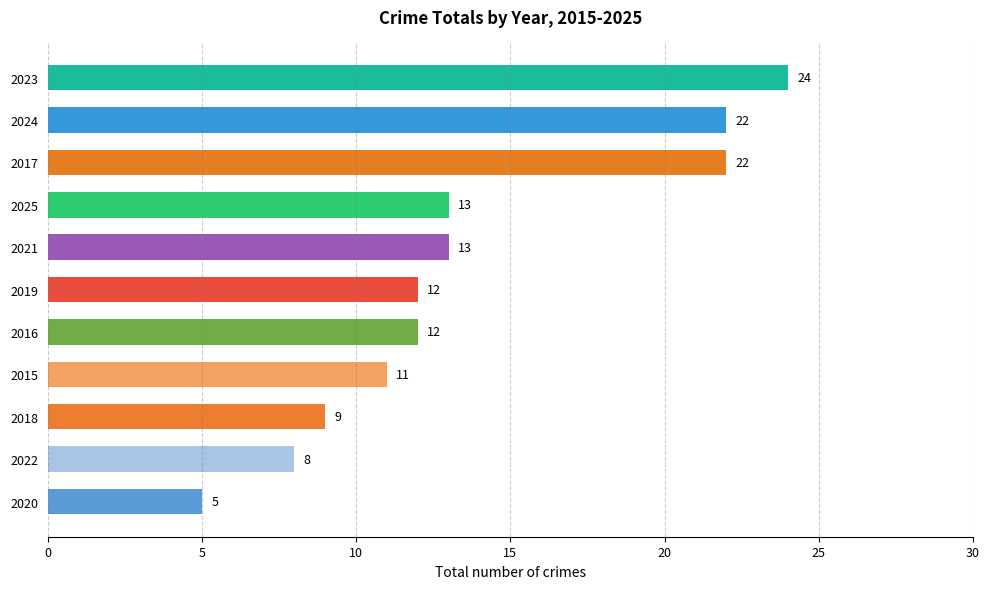

What is the change in value from 2022 to 2015?

+3